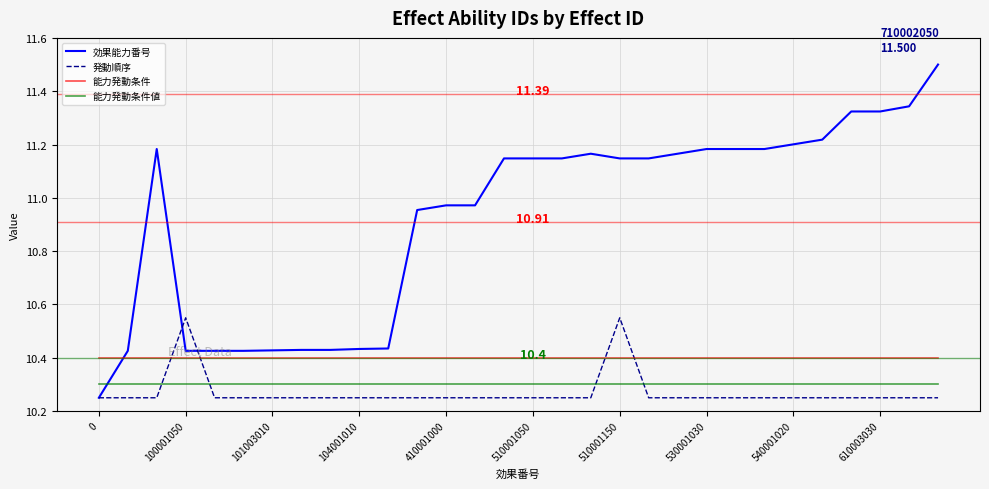

Which series has the widest spread of values?

効果能力番号